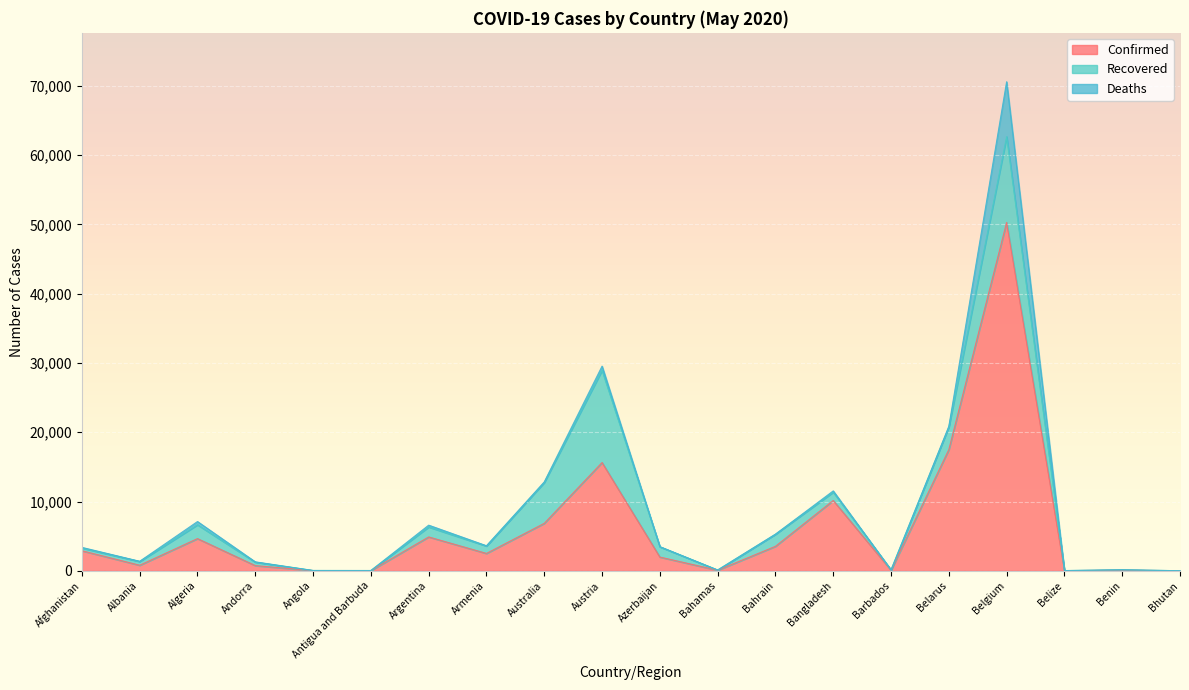

What is the label of the 16th point from the left?

Belarus